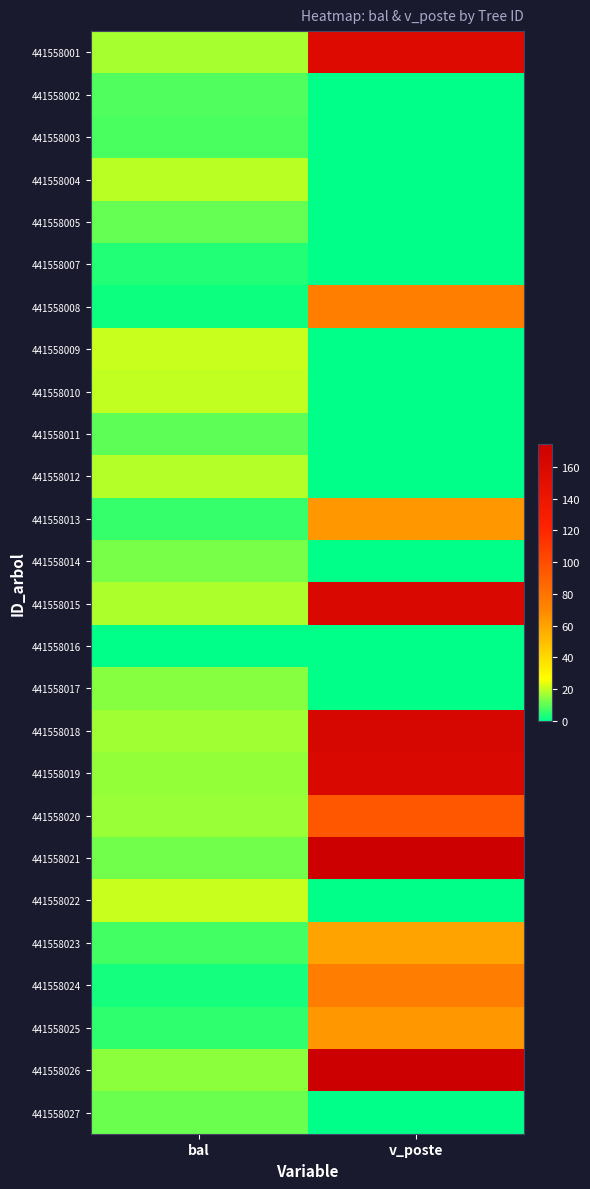

Reading left to right, what are all the values shown in this chart?

441558001: bal=17.4	v_poste=157.5
441558002: bal=8.8	v_poste=0.0
441558003: bal=8.0	v_poste=0.0
441558004: bal=19.4	v_poste=0.0
441558005: bal=10.5	v_poste=0.0
441558007: bal=3.9	v_poste=0.0
441558008: bal=1.4	v_poste=74.3
441558009: bal=20.9	v_poste=0.0
441558010: bal=20.0	v_poste=0.0
441558011: bal=9.7	v_poste=0.0
441558012: bal=18.7	v_poste=0.0
441558013: bal=6.0	v_poste=64.0
441558014: bal=12.9	v_poste=0.0
441558015: bal=18.0	v_poste=160.1
441558016: bal=0.0	v_poste=0.0
441558017: bal=13.7	v_poste=0.0
441558018: bal=16.7	v_poste=163.6
441558019: bal=15.2	v_poste=160.3
441558020: bal=15.9	v_poste=95.2
441558021: bal=12.1	v_poste=174.4
441558022: bal=20.5	v_poste=0.0
441558023: bal=7.0	v_poste=59.3
441558024: bal=2.7	v_poste=75.3
441558025: bal=5.0	v_poste=63.9
441558026: bal=14.5	v_poste=173.4
441558027: bal=11.3	v_poste=0.0